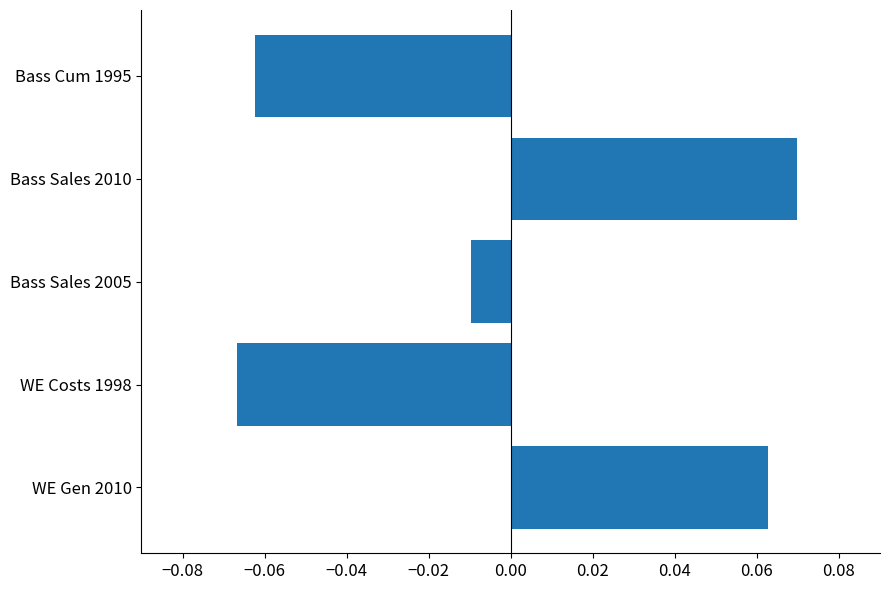

The value at Bass Cum 1995 is -0.0. True or false?

False